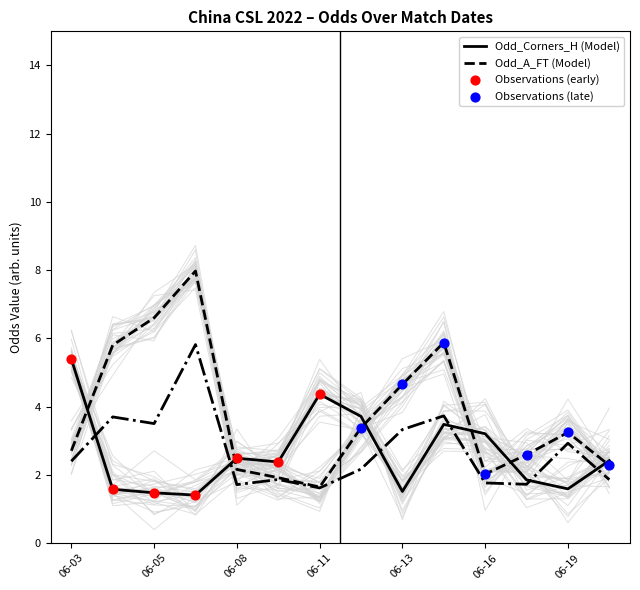

Which series has the largest total across all categories?

Odd_A_FT